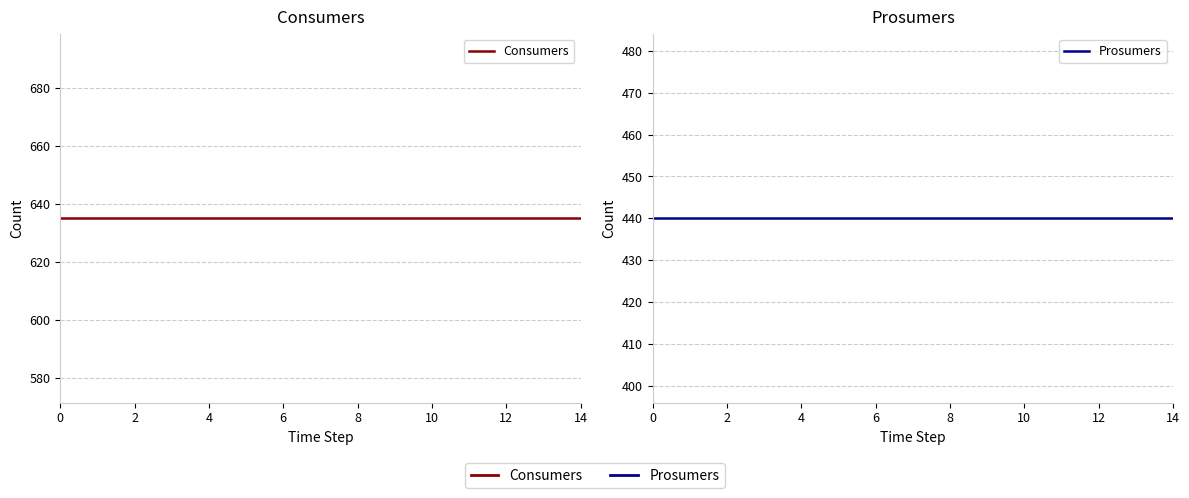

True or false: Consumers and Prosumers intersect in this chart.

False